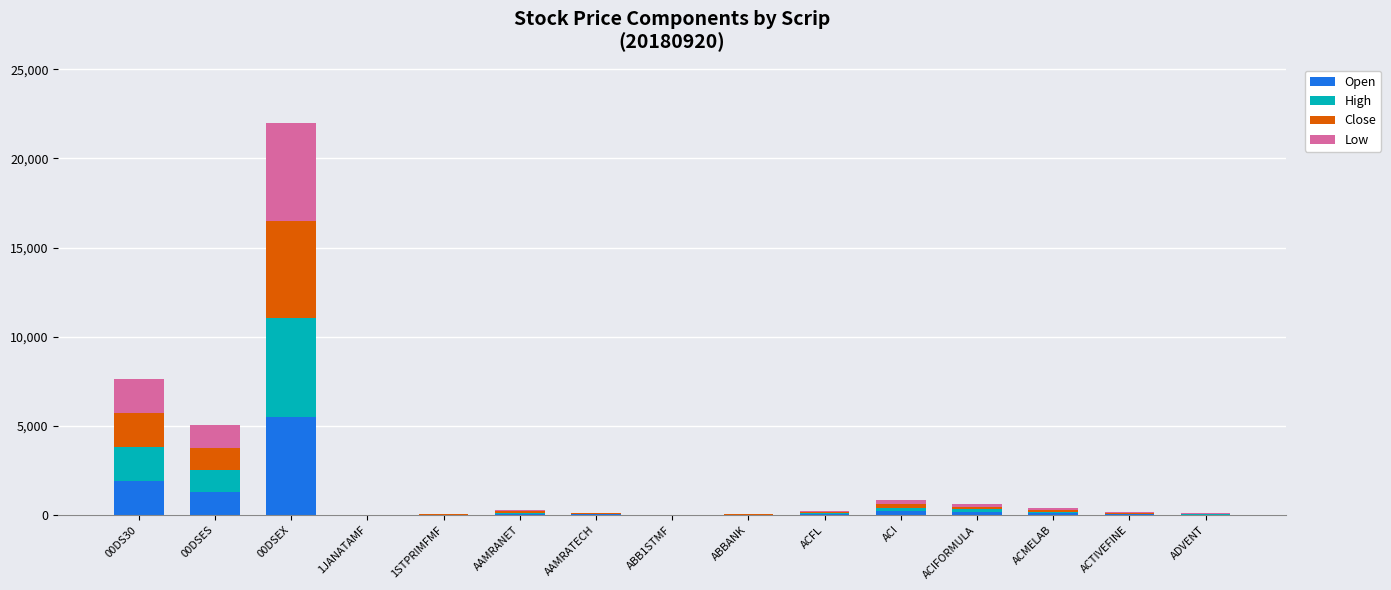

At which category is the sum across all series the highest?

00DSEX